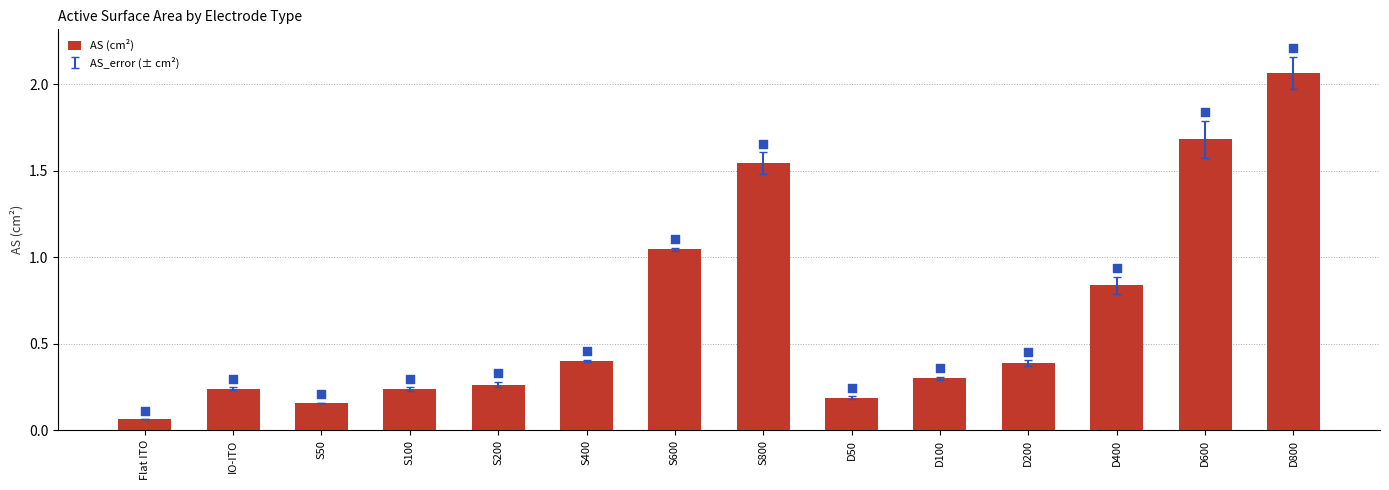

What is the change in value from S100 to S600?

+0.8